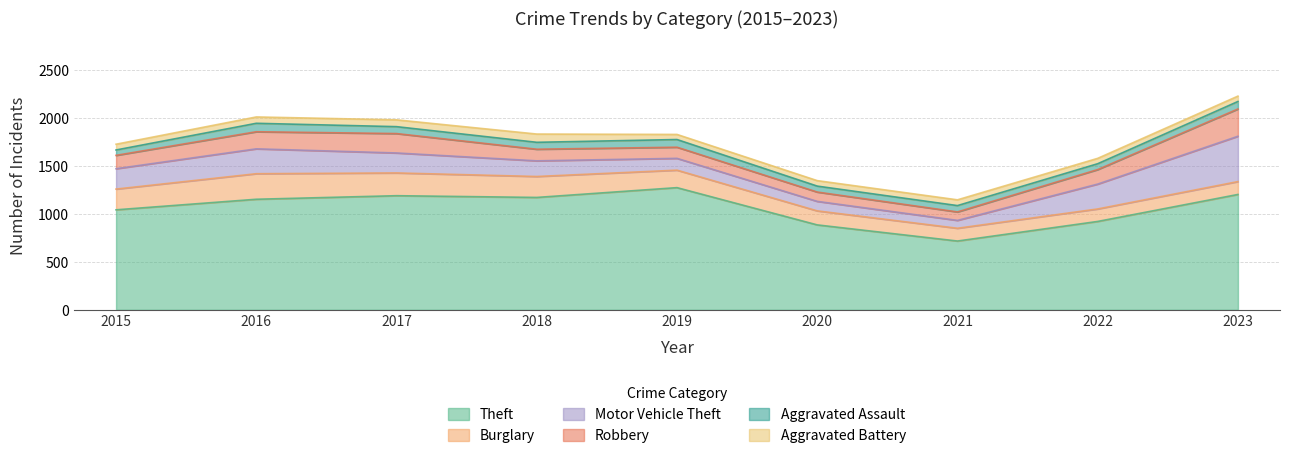

Reading left to right, transcribe all the data shown in this chart.

Theft: 1041	1151	1188	1170	1272	884	716	920	1201
Burglary: 216	266	237	218	182	146	133	130	134
Motor Vehicle Theft: 212	259	208	163	123	99	82	259	472
Robbery: 139	178	202	121	116	97	88	151	284
Aggravated Assault: 56	88	72	72	80	62	66	61	78
Aggravated Battery: 60	66	71	86	53	57	60	56	56